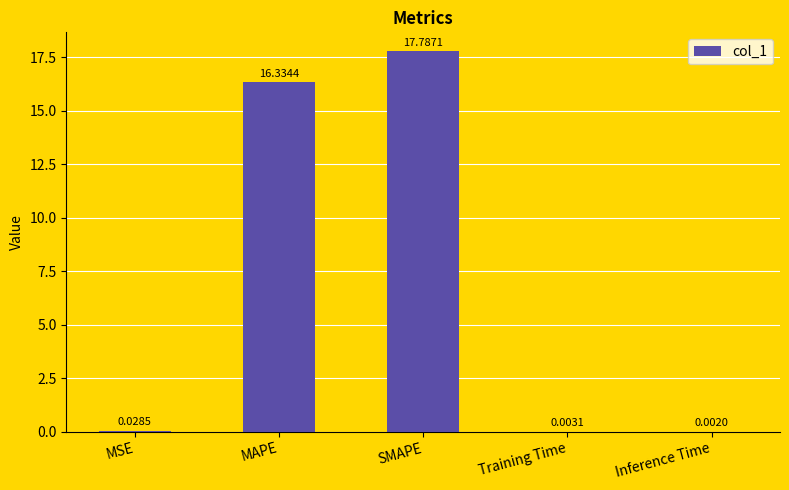

The value at SMAPE is 17.8. True or false?

True